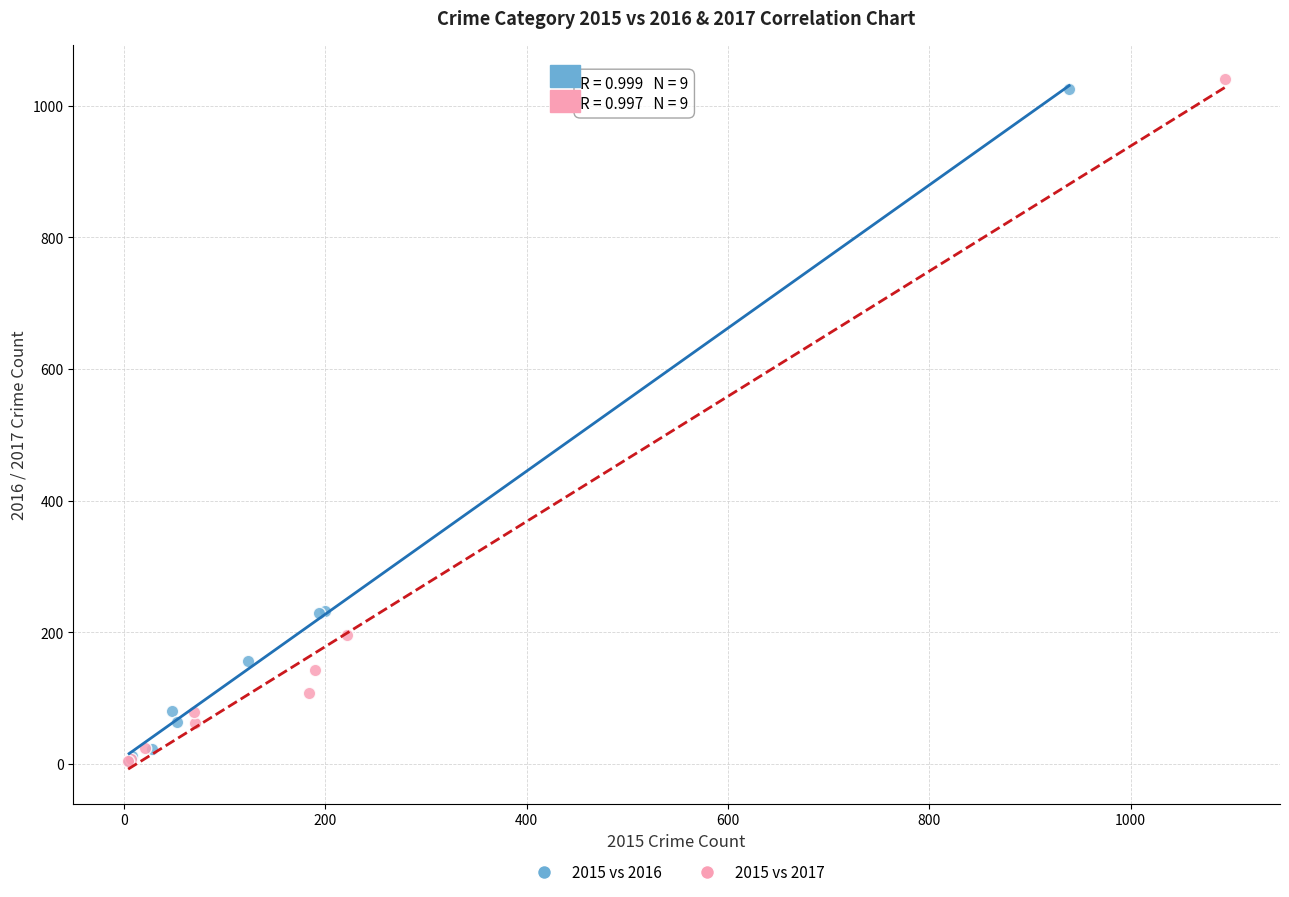

Which series contains the highest Y value?

2015 vs 2017